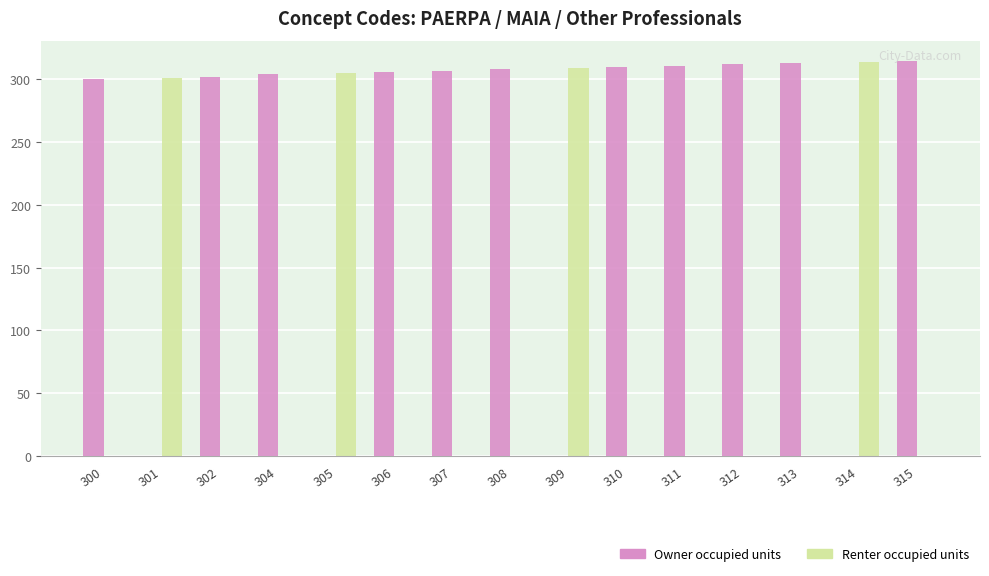

What is the sum of all Owner occupied units values?

3388